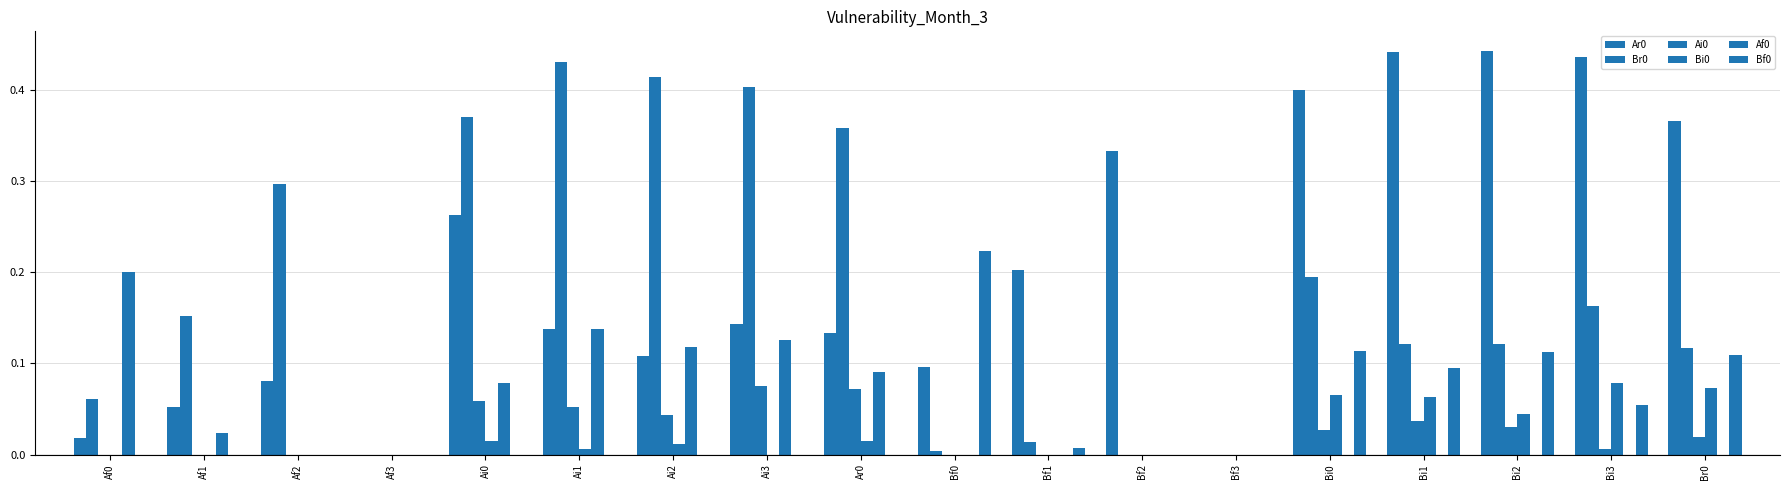

Does the chart contain stacked bars?

No